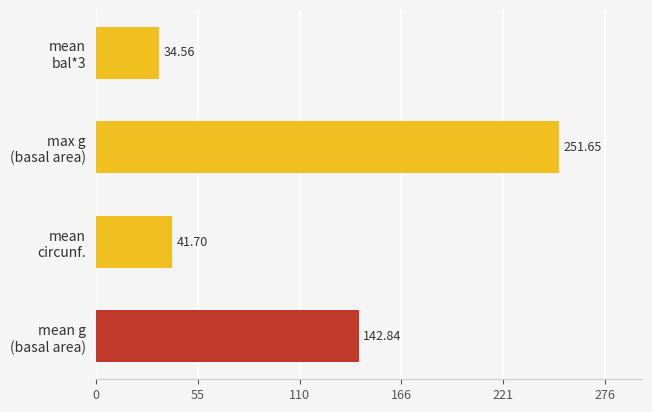

What is the difference between the maximum and minimum values?

217.1